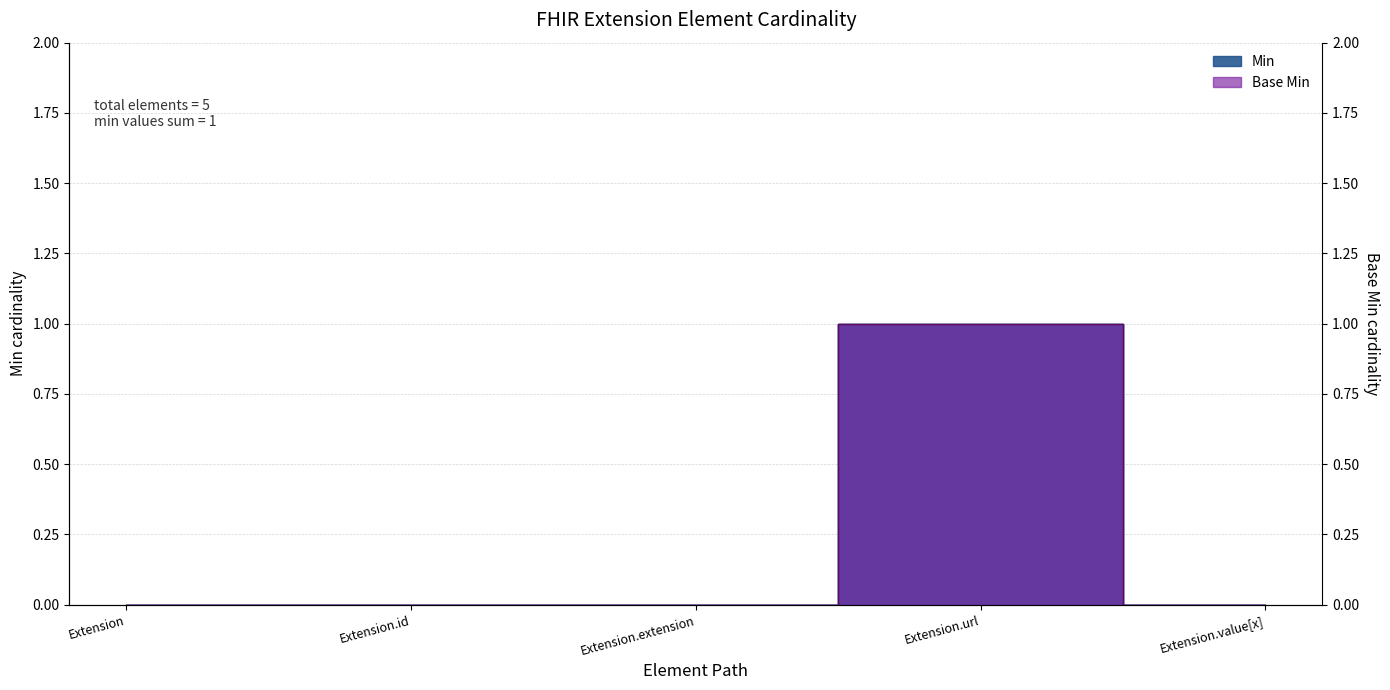

True or false: Min has more than 1 points higher than both neighbors.

False